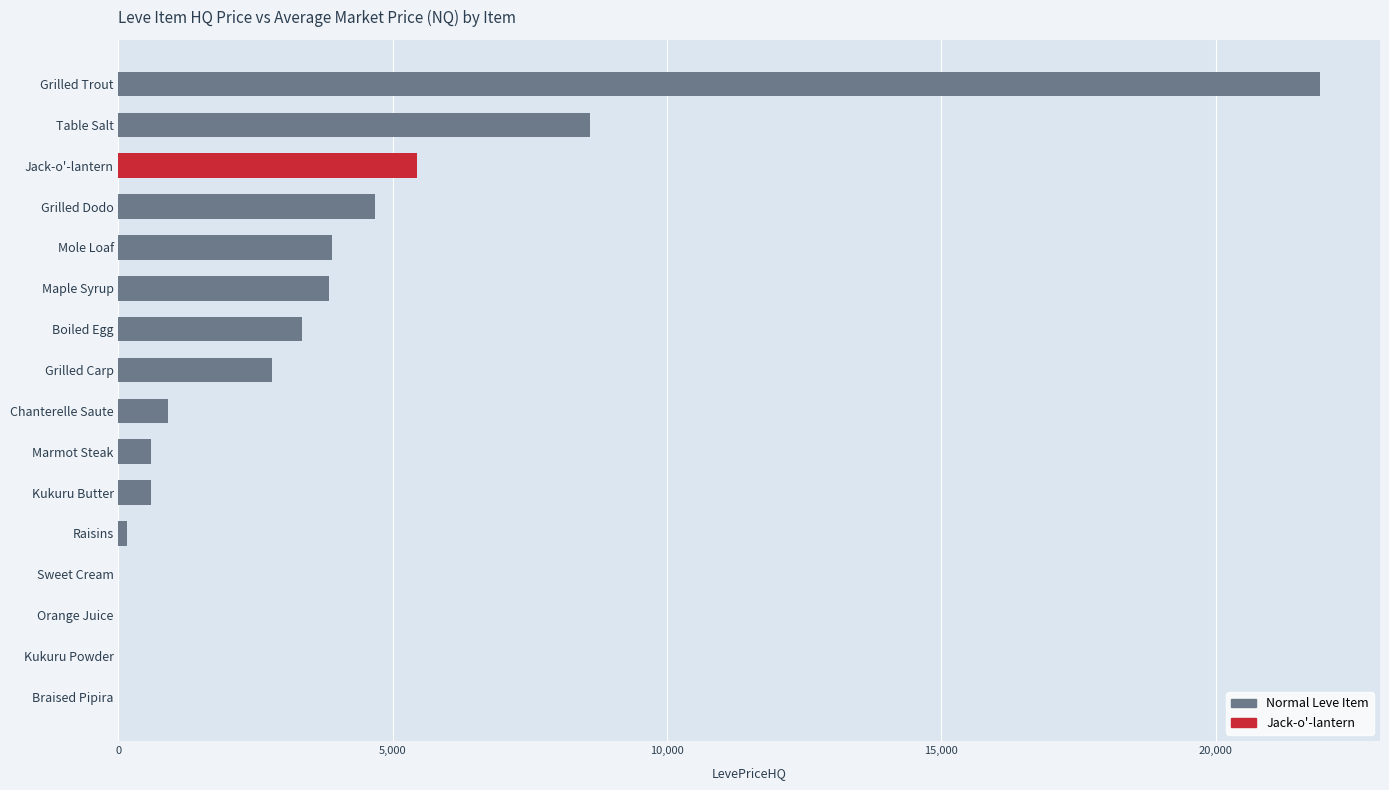

What is the sum of all values?

56735.7